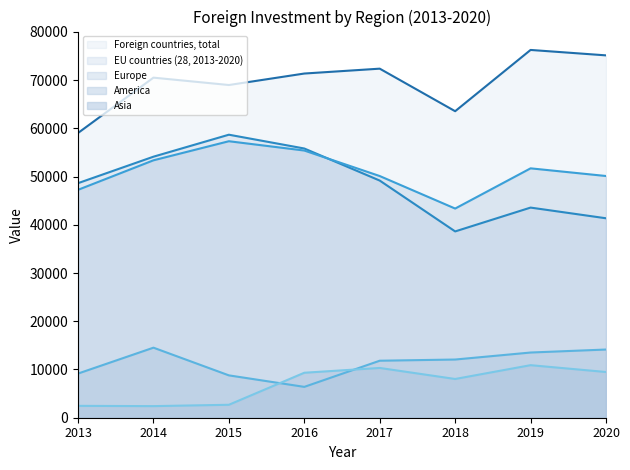

Between 2019 and 2013, which is larger?

2019